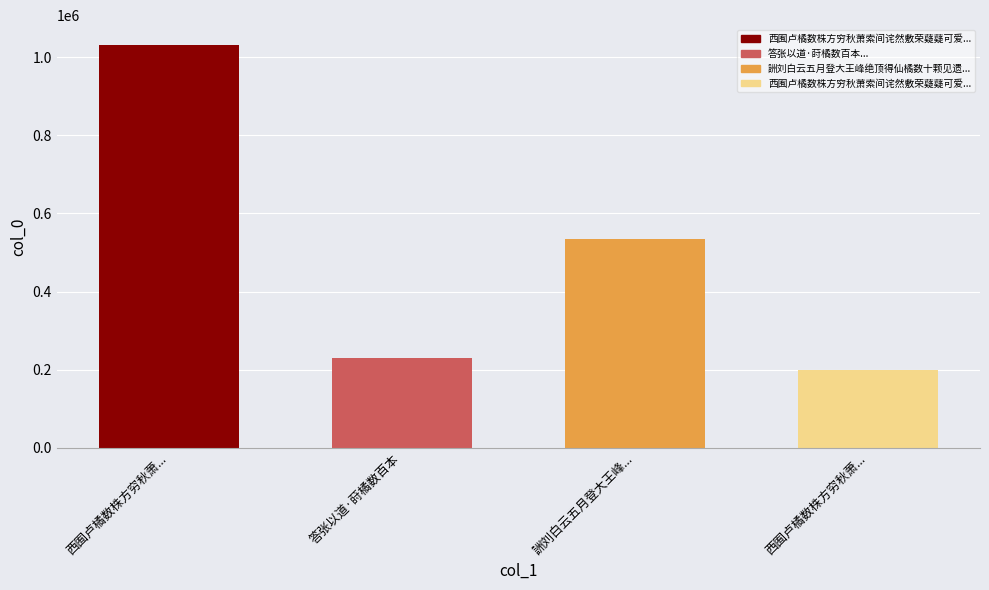

Where is the data nearest to the value 614262?

詶刘白云五月登大王峰绝顶得仙橘数十颗见遗歌其事异之